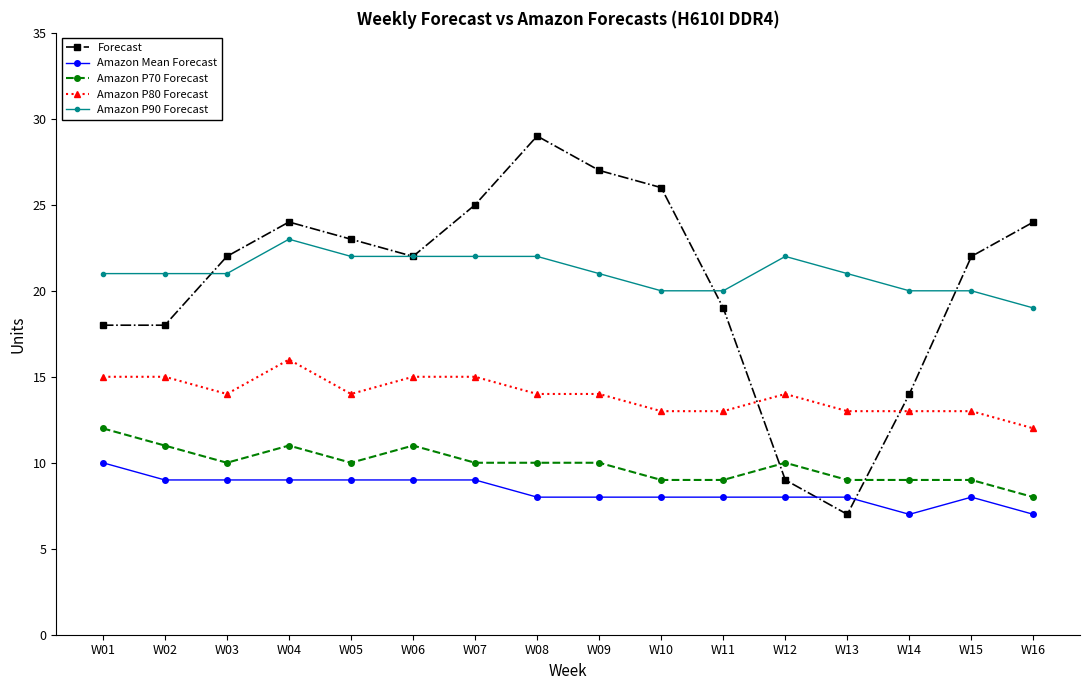

Which series has the largest range (max minus min)?

Forecast